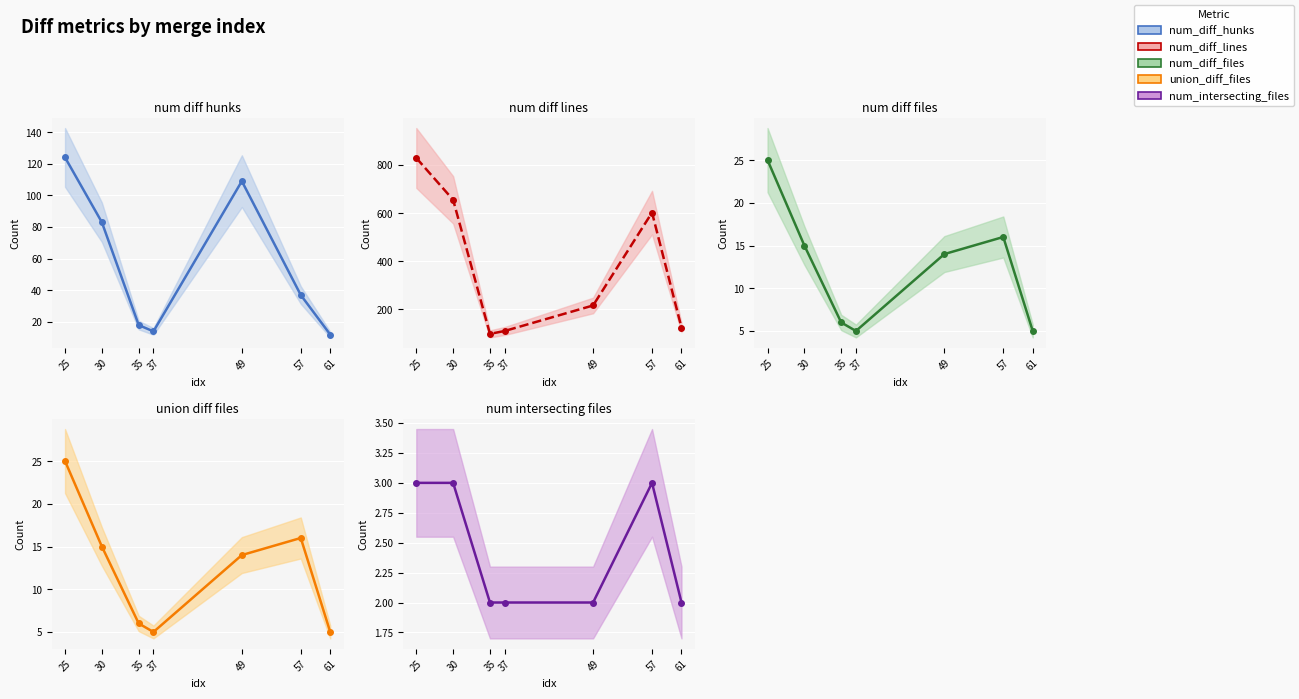

Count the number of categories in the chart.

7